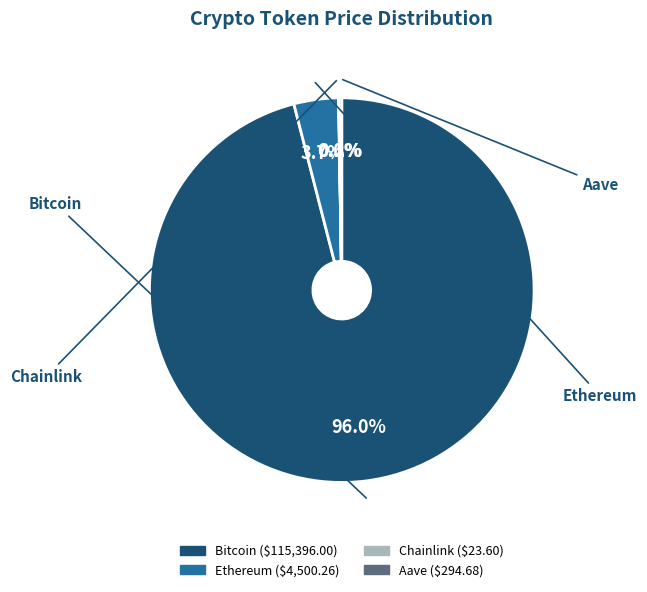

What portion of the pie excludes Ethereum?

96.3%